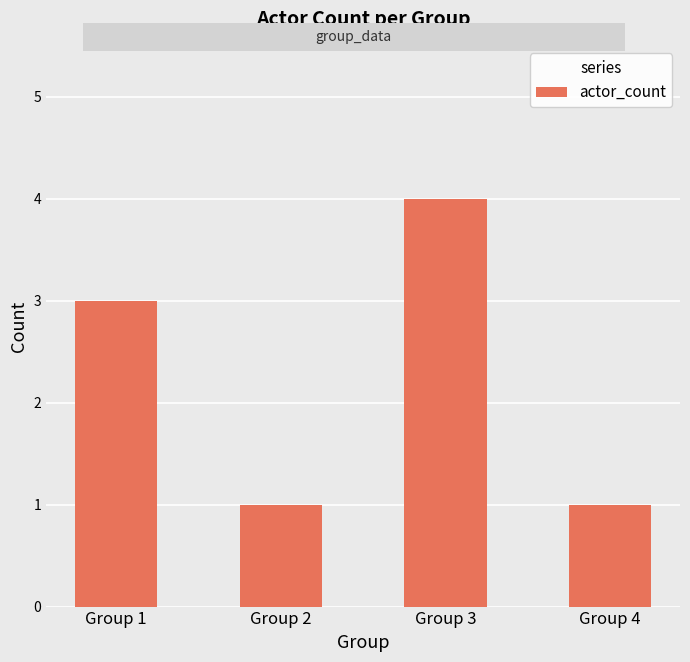

Does the chart contain any negative values?

No